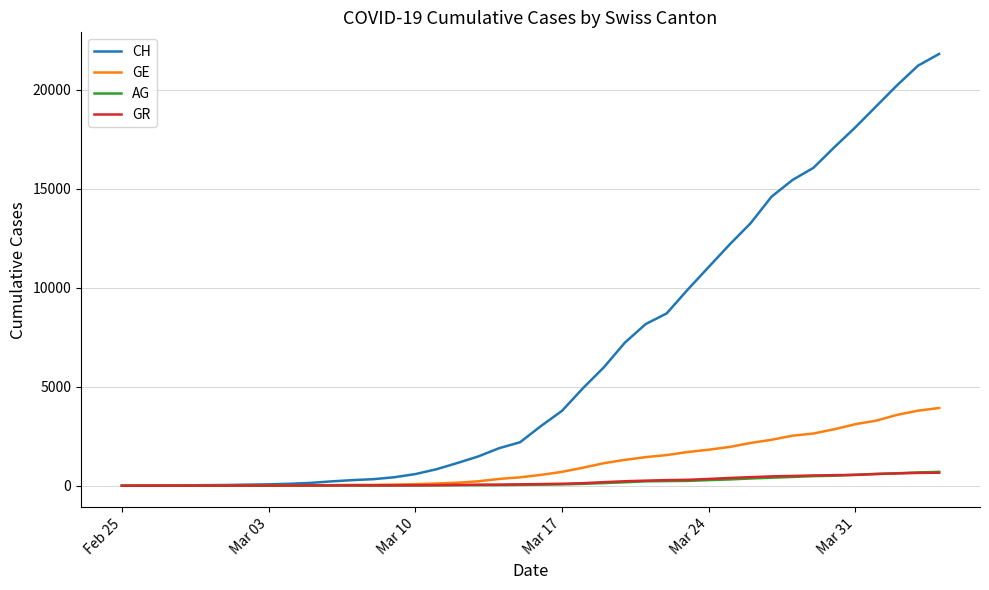

What is the maximum value for GE?

3928